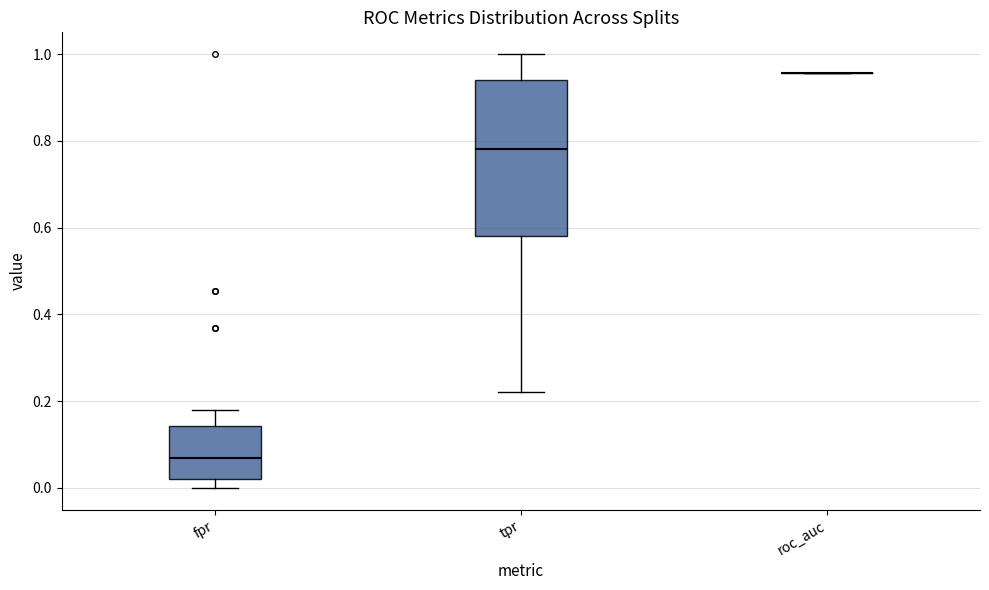

Reading left to right, read every box against the y-axis: the position of its median line, the range the box covers, and the ends of its whiskers. The values are not printed on the chart, so give them approximately, as read against the axis.

fpr: median 0.06, box 0.02 to 0.14, whiskers 0.00 to 0.18
tpr: median 0.78, box 0.58 to 0.94, whiskers 0.22 to 1.00
roc_auc: box collapsed to a line at 0.96, whiskers 0.96 to 0.96